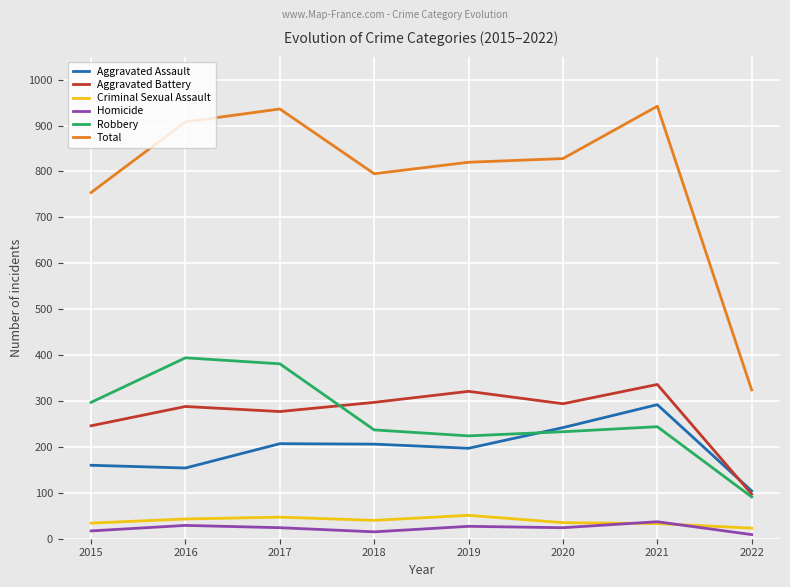

What is the average value of the Total series?

788